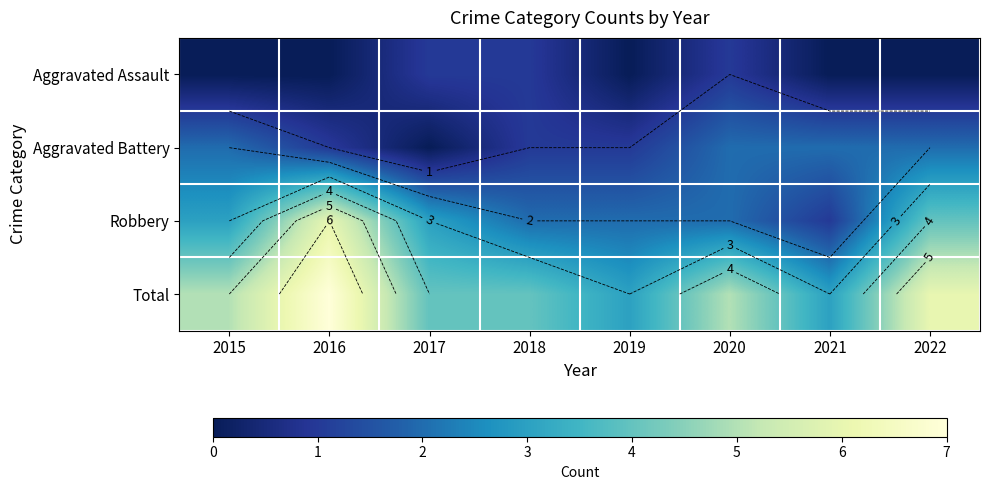

What is the highest value of the Aggravated Assault series?

1